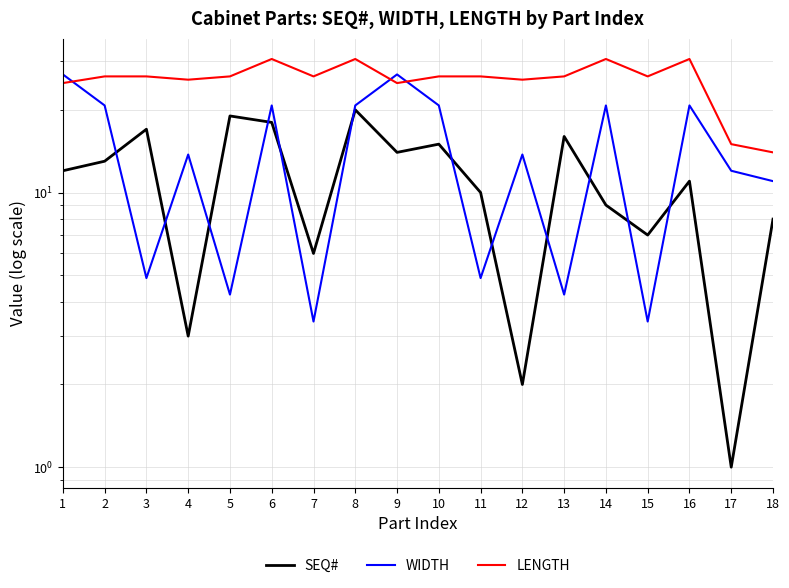

Rank the categories by LENGTH value from highest to lowest.

6, 8, 14, 16, 2, 3, 5, 7, 10, 11, 13, 15, 4, 12, 1, 9, 17, 18